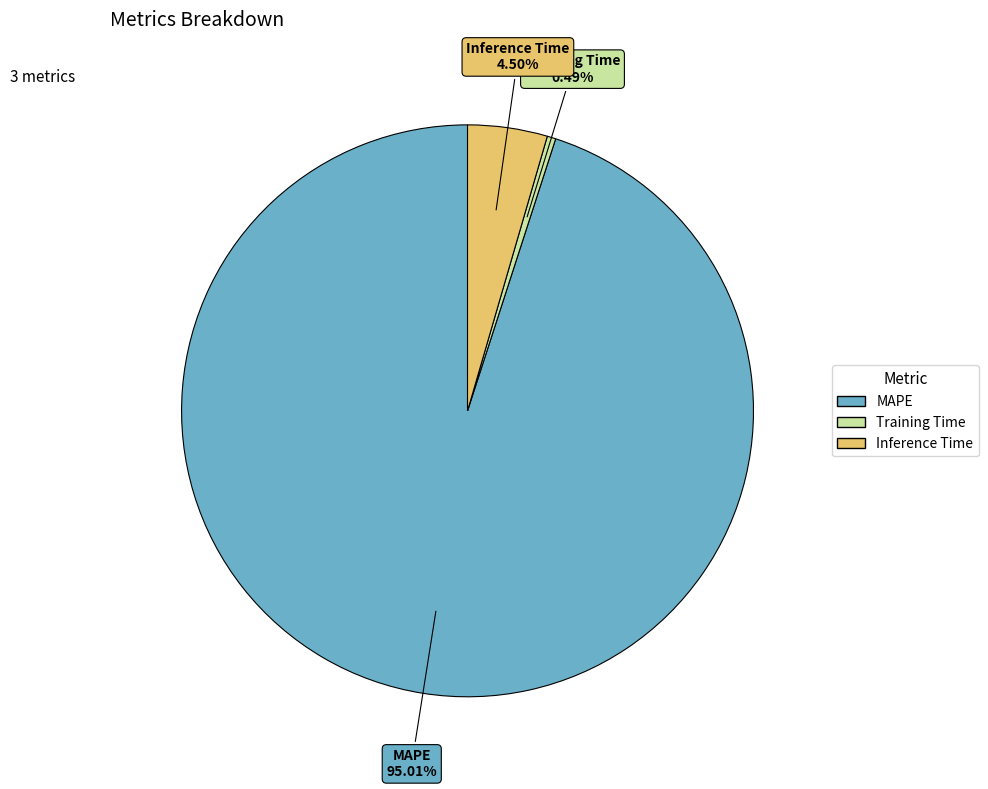

Which category has the biggest portion of the pie?

MAPE